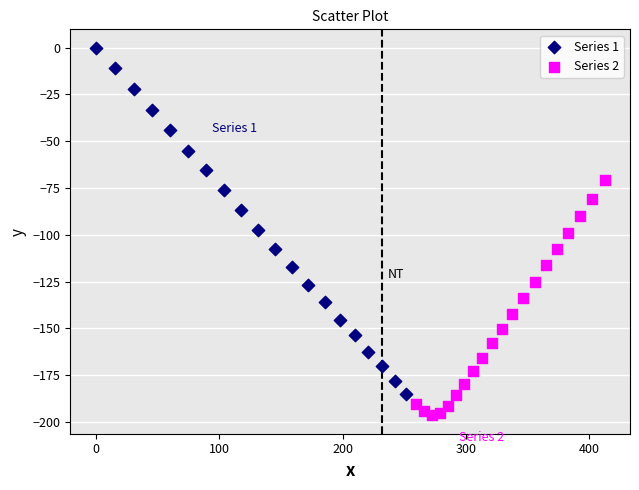

Which series has the largest Y range (max minus min)?

Series 1